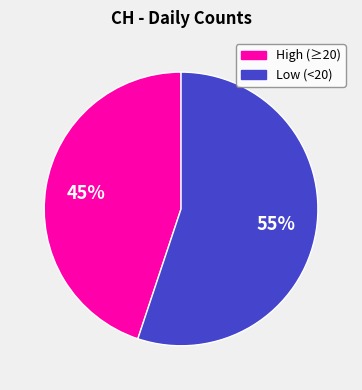

How many segments does this pie chart have?

2